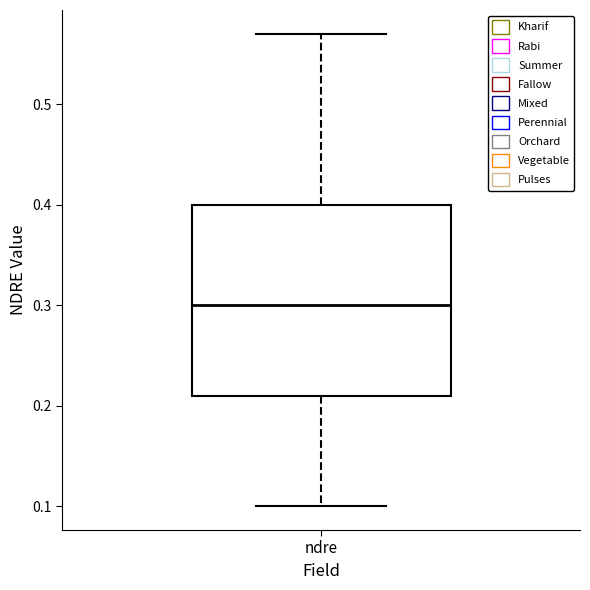

Read this box plot against the y-axis: the position of the median line, the range covered by the box, and the ends of both whiskers. The values are not printed on the chart, so give them approximately, as read against the axis.

median 0.30, box 0.21 to 0.40, whiskers 0.10 to 0.57